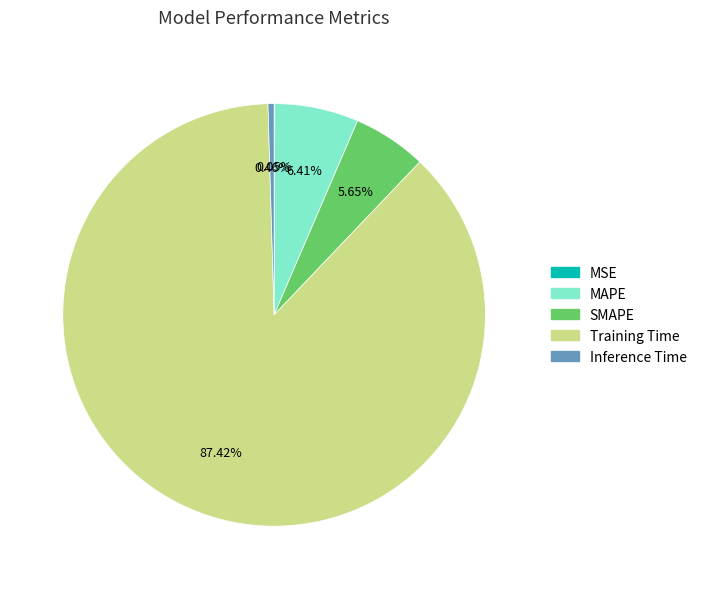

To the nearest percent, what percentage of the pie is Training Time?

87%